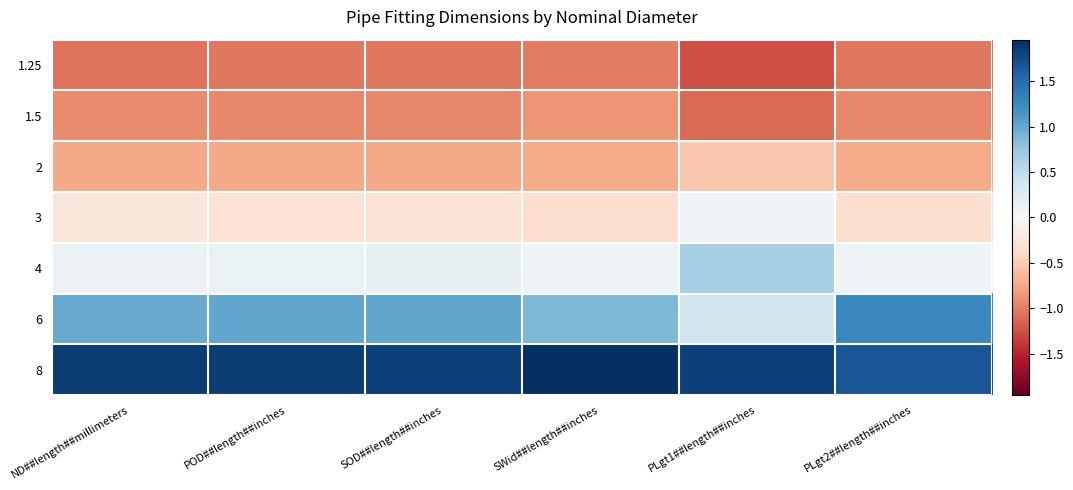

Reading right to left, extract all data points from this chart.

1.25: PLgt2##length##inches=-1.0	PLgt1##length##inches=-1.3	SWid##length##inches=-1.0	SOD##length##inches=-1.0	POD##length##inches=-1.0	ND##length##millimeters=-1.1
1.5: PLgt2##length##inches=-0.9	PLgt1##length##inches=-1.1	SWid##length##inches=-0.9	SOD##length##inches=-0.9	POD##length##inches=-0.9	ND##length##millimeters=-0.9
2: PLgt2##length##inches=-0.7	PLgt1##length##inches=-0.5	SWid##length##inches=-0.7	SOD##length##inches=-0.7	POD##length##inches=-0.7	ND##length##millimeters=-0.7
3: PLgt2##length##inches=-0.3	PLgt1##length##inches=0.1	SWid##length##inches=-0.3	SOD##length##inches=-0.3	POD##length##inches=-0.3	ND##length##millimeters=-0.2
4: PLgt2##length##inches=0.1	PLgt1##length##inches=0.7	SWid##length##inches=0.1	SOD##length##inches=0.1	POD##length##inches=0.1	ND##length##millimeters=0.1
6: PLgt2##length##inches=1.3	PLgt1##length##inches=0.4	SWid##length##inches=0.9	SOD##length##inches=1.0	POD##length##inches=1.0	ND##length##millimeters=1.0
8: PLgt2##length##inches=1.7	PLgt1##length##inches=1.8	SWid##length##inches=2.0	SOD##length##inches=1.8	POD##length##inches=1.8	ND##length##millimeters=1.9